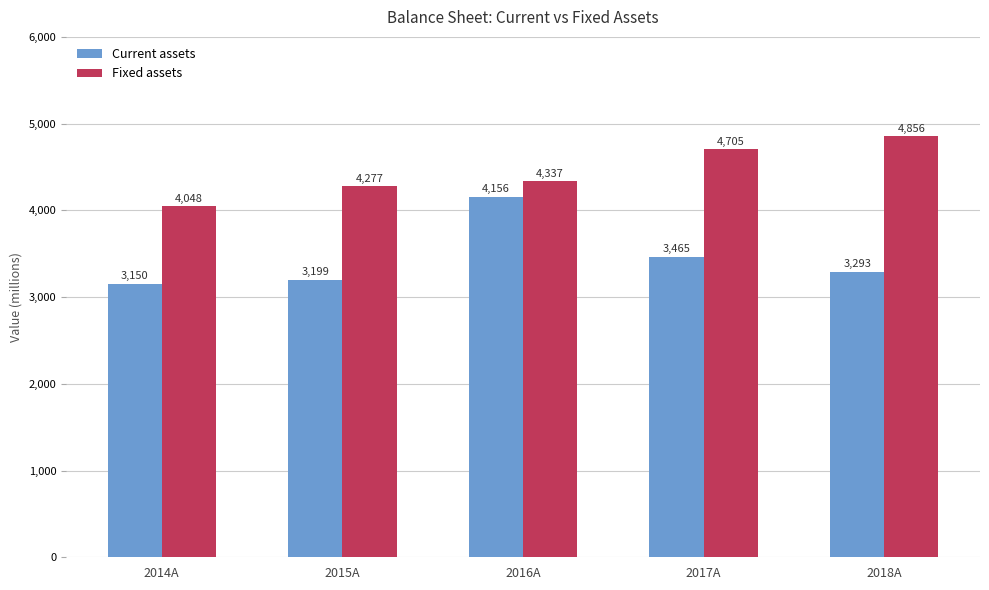

List the labels in order of Fixed assets value, largest first.

2018A, 2017A, 2016A, 2015A, 2014A